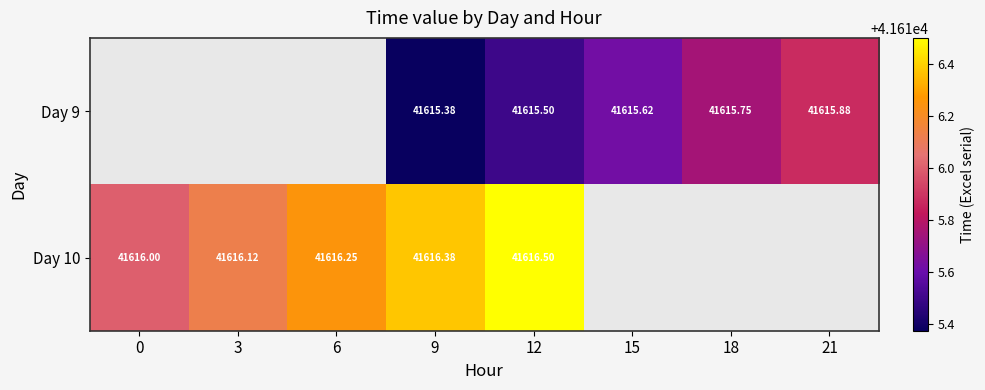

True or false: Day 10 has a value of 41616.4 at 9.

True